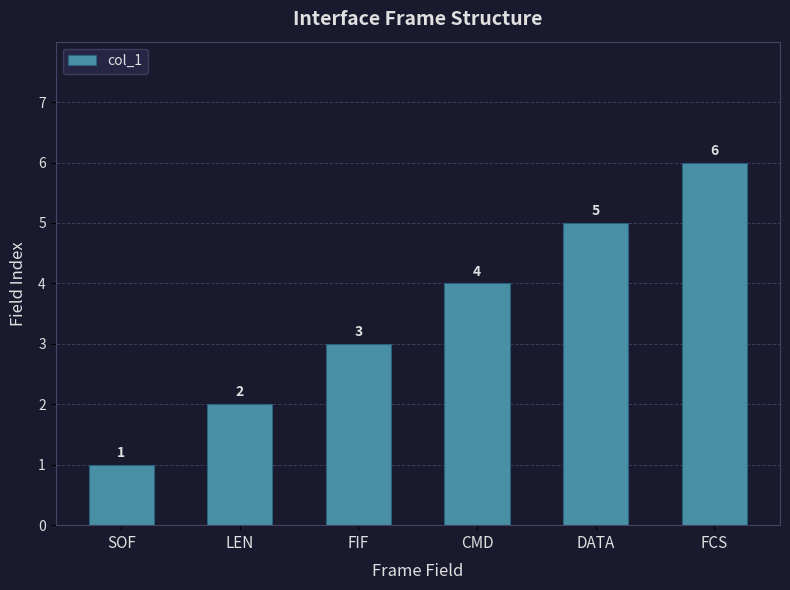

How many distinct data groups are displayed?

1